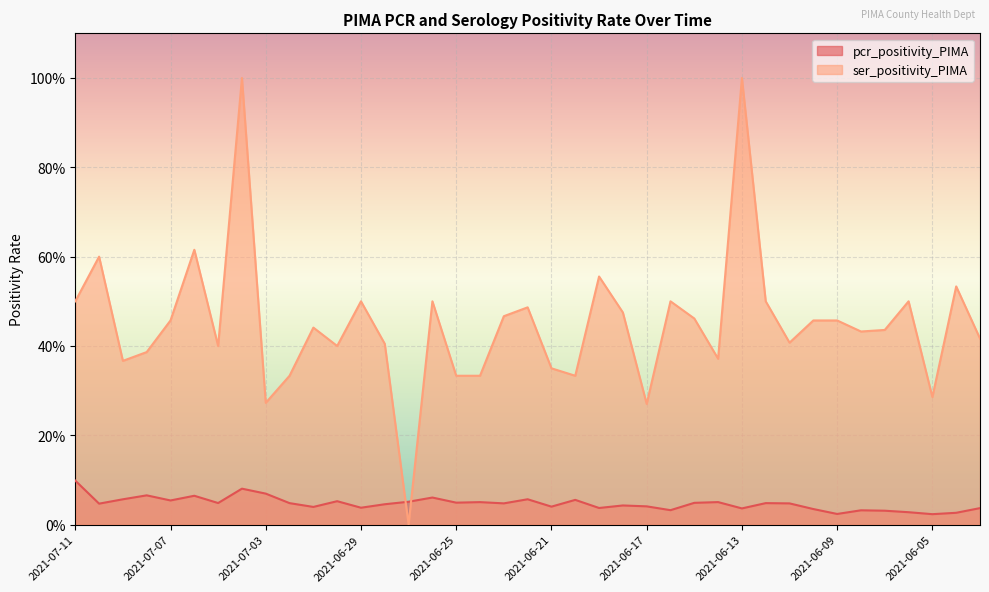

True or false: ser_positivity_PIMA has more than 1 interior local peaks.

True